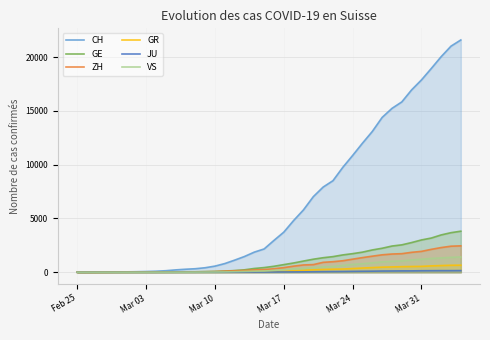

What is the value of the VS point at the 15th from the left?

22